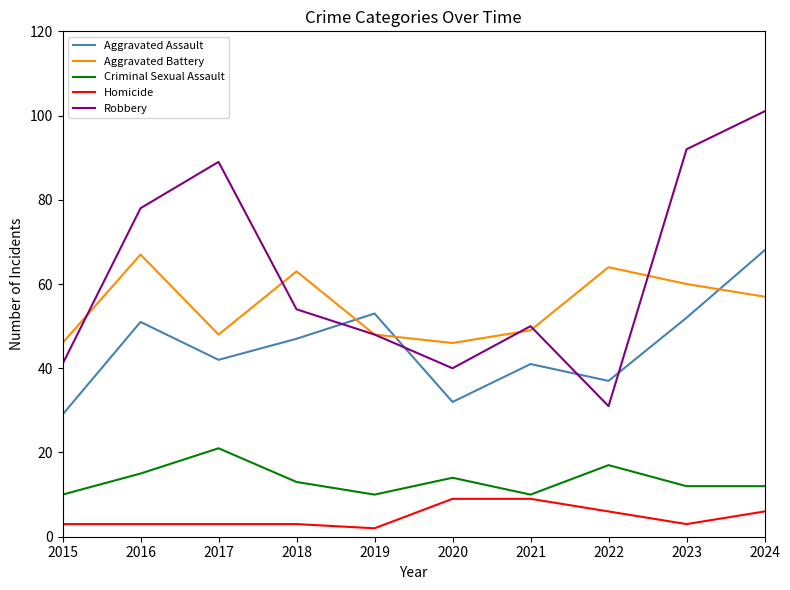

What is the average value of the Criminal Sexual Assault series?

13